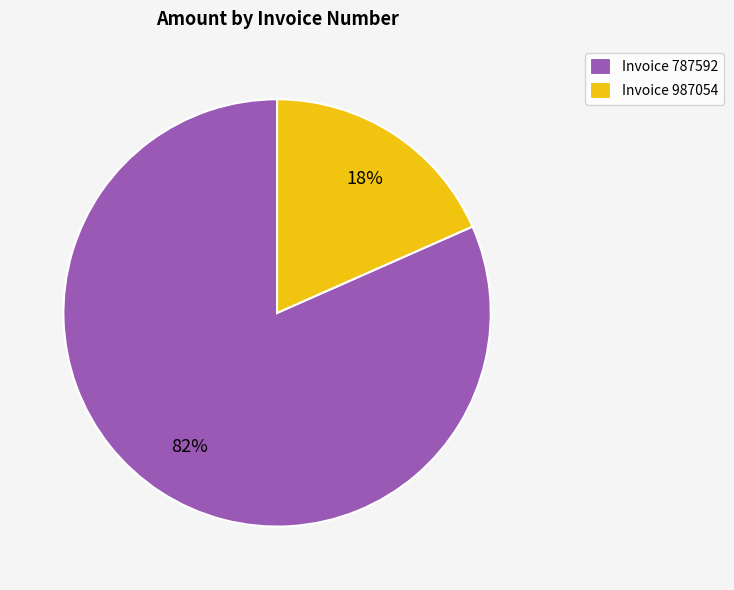

Count the number of slices in the pie.

2